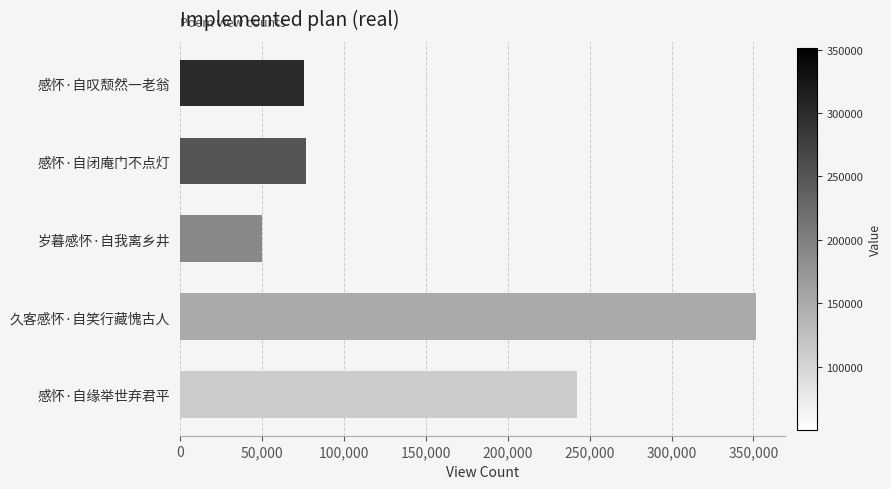

Where is the data nearest to the value 200851?

感怀·自缘举世弃君平